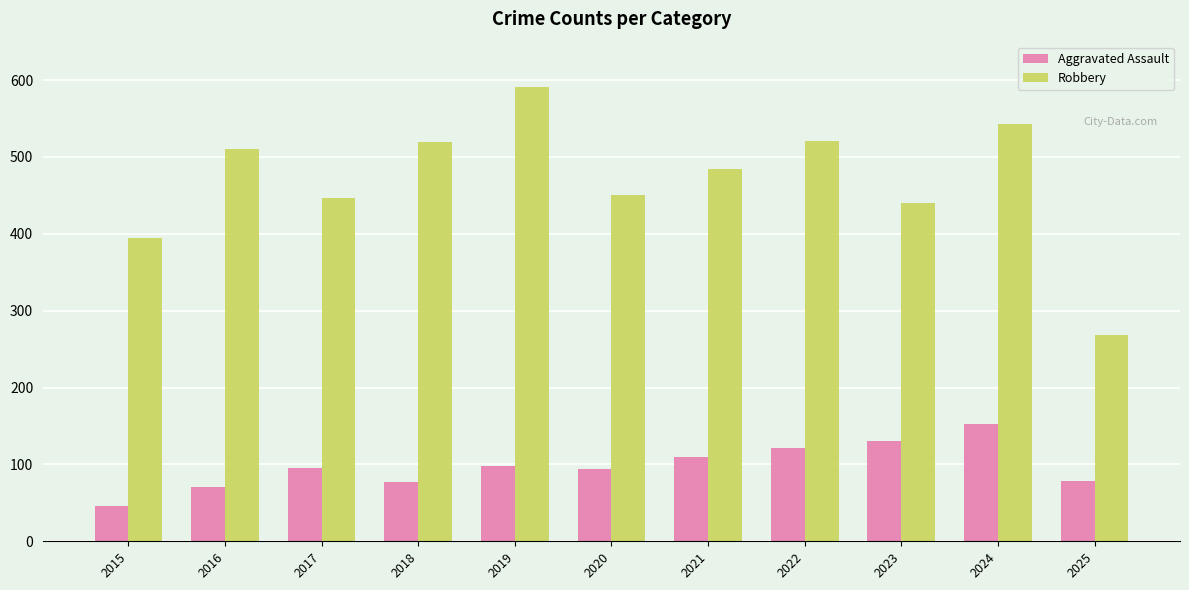

What is the difference between the highest and lowest values at 2016?

439